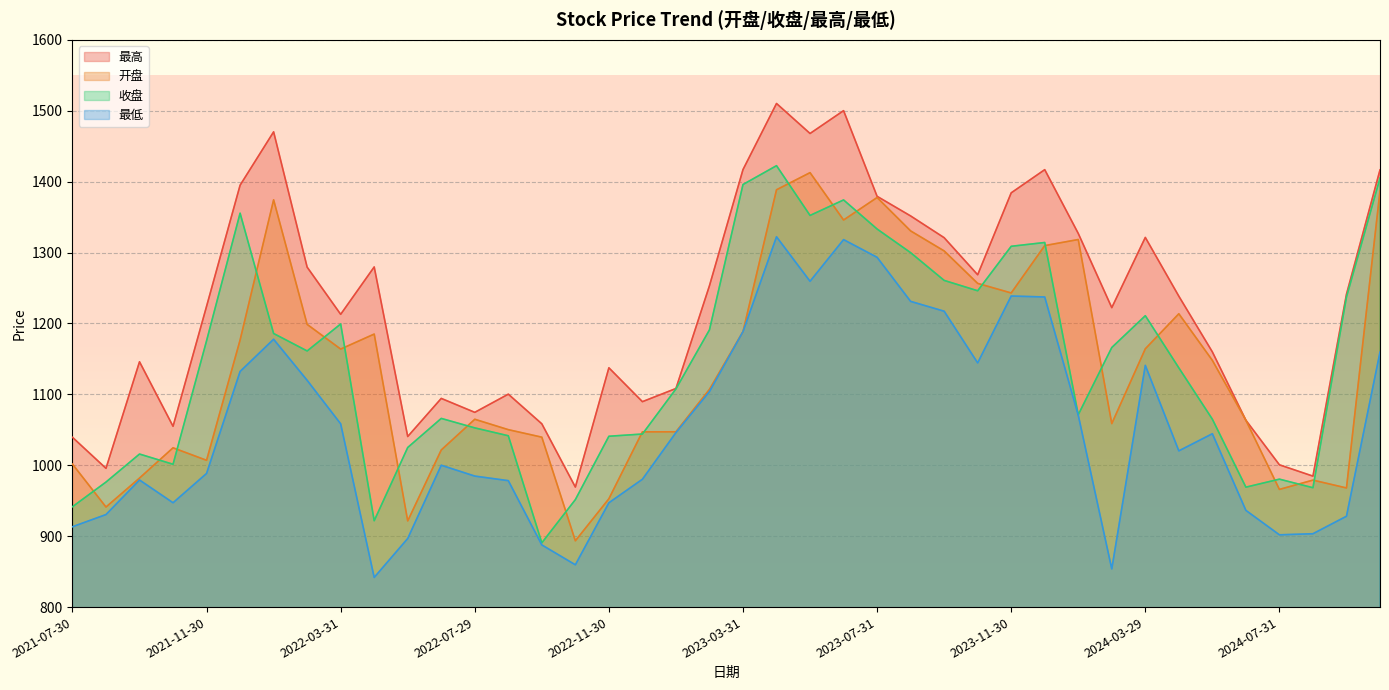

Reading left to right, list all the values displayed in this chart.

开盘: 2021-07-30=1001.6	2021-08-31=941.1	2021-09-30=982.0	2021-10-29=1024.6	2021-11-30=1007.0	2021-12-31=1176.7	2022-01-28=1374.4	2022-02-28=1198.7	2022-03-31=1163.9	2022-04-29=1185.0	2022-05-31=921.5	2022-06-30=1021.6	2022-07-29=1064.9	2022-08-31=1050.2	2022-09-30=1039.6	2022-10-31=893.5	2022-11-30=952.8	2022-12-30=1047.1	2023-01-31=1047.2	2023-02-28=1107.1	2023-03-31=1188.5	2023-04-28=1388.6	2023-05-31=1412.7	2023-06-30=1345.9	2023-07-31=1377.6	2023-08-31=1330.5	2023-09-28=1302.3	2023-10-31=1256.5	2023-11-30=1243.0	2023-12-29=1309.8	2024-01-31=1318.4	2024-02-29=1058.8	2024-03-29=1164.3	2024-04-30=1213.7	2024-05-31=1148.0	2024-06-28=1063.5	2024-07-31=966.0	2024-08-30=979.1	2024-09-30=968.0	2024-10-31=1386.7
收盘: 2021-07-30=941.5	2021-08-31=976.3	2021-09-30=1015.8	2021-10-29=1001.4	2021-11-30=1175.6	2021-12-31=1355.5	2022-01-28=1185.8	2022-02-28=1161.2	2022-03-31=1199.3	2022-04-29=921.8	2022-05-31=1025.1	2022-06-30=1066.1	2022-07-29=1052.7	2022-08-31=1041.6	2022-09-30=890.6	2022-10-31=951.6	2022-11-30=1040.9	2022-12-30=1044.1	2023-01-31=1107.7	2023-02-28=1191.0	2023-03-31=1396.0	2023-04-28=1422.5	2023-05-31=1352.3	2023-06-30=1374.2	2023-07-31=1333.2	2023-08-31=1299.8	2023-09-28=1260.7	2023-10-31=1246.1	2023-11-30=1308.8	2023-12-29=1314.2	2024-01-31=1071.3	2024-02-29=1166.1	2024-03-29=1210.9	2024-04-30=1137.4	2024-05-31=1065.0	2024-06-28=969.1	2024-07-31=980.4	2024-08-30=968.3	2024-09-30=1237.2	2024-10-31=1405.1
最高: 2021-07-30=1039.4	2021-08-31=995.7	2021-09-30=1146.0	2021-10-29=1055.0	2021-11-30=1224.2	2021-12-31=1395.0	2022-01-28=1470.2	2022-02-28=1279.4	2022-03-31=1212.9	2022-04-29=1279.7	2022-05-31=1040.6	2022-06-30=1094.3	2022-07-29=1074.7	2022-08-31=1100.3	2022-09-30=1058.5	2022-10-31=969.3	2022-11-30=1137.5	2022-12-30=1089.7	2023-01-31=1108.3	2023-02-28=1253.3	2023-03-31=1417.0	2023-04-28=1510.2	2023-05-31=1467.9	2023-06-30=1500.1	2023-07-31=1379.3	2023-08-31=1351.6	2023-09-28=1321.0	2023-10-31=1268.7	2023-11-30=1384.2	2023-12-29=1416.9	2024-01-31=1327.0	2024-02-29=1222.3	2024-03-29=1321.3	2024-04-30=1238.5	2024-05-31=1159.9	2024-06-28=1063.5	2024-07-31=1000.6	2024-08-30=984.7	2024-09-30=1241.2	2024-10-31=1416.5
最低: 2021-07-30=913.3	2021-08-31=930.5	2021-09-30=979.2	2021-10-29=947.1	2021-11-30=988.5	2021-12-31=1132.3	2022-01-28=1177.7	2022-02-28=1119.8	2022-03-31=1058.5	2022-04-29=841.8	2022-05-31=896.7	2022-06-30=1000.0	2022-07-29=984.8	2022-08-31=978.3	2022-09-30=887.7	2022-10-31=859.6	2022-11-30=947.1	2022-12-30=980.3	2023-01-31=1046.1	2023-02-28=1103.9	2023-03-31=1188.5	2023-04-28=1322.2	2023-05-31=1259.5	2023-06-30=1318.2	2023-07-31=1293.3	2023-08-31=1231.2	2023-09-28=1217.3	2023-10-31=1144.4	2023-11-30=1238.7	2023-12-29=1237.3	2024-01-31=1070.7	2024-02-29=853.9	2024-03-29=1140.9	2024-04-30=1020.3	2024-05-31=1044.5	2024-06-28=936.4	2024-07-31=901.9	2024-08-30=903.5	2024-09-30=928.1	2024-10-31=1159.6